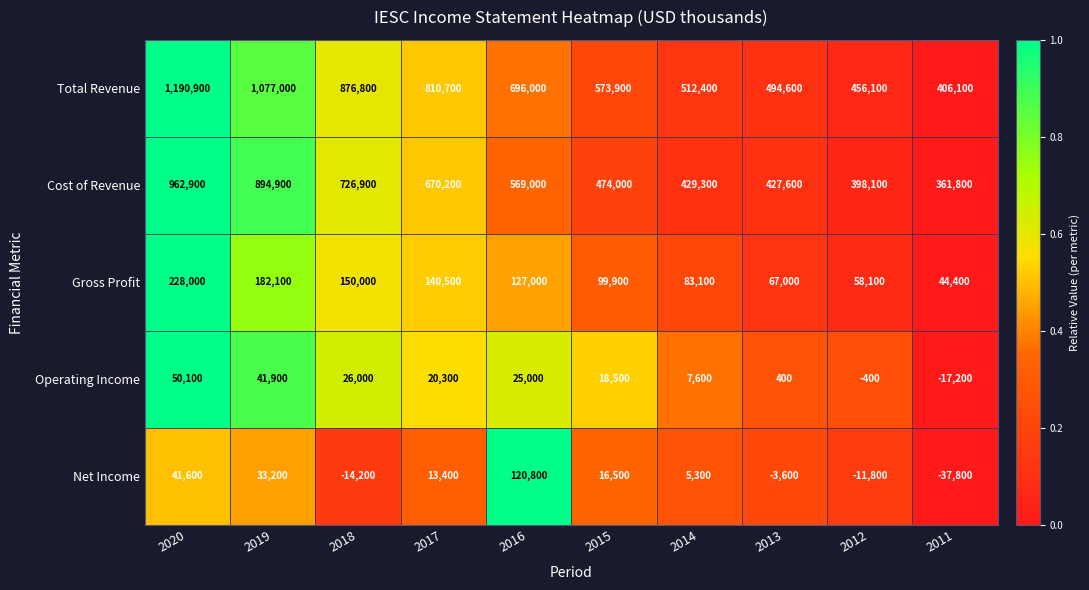

What is the spread (max minus min) of values at 2017?

797300